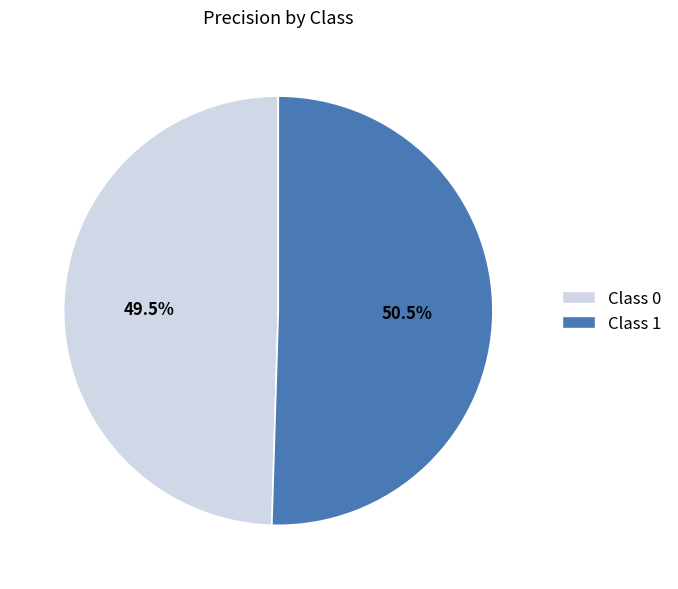

Is there a majority slice in this chart?

Yes